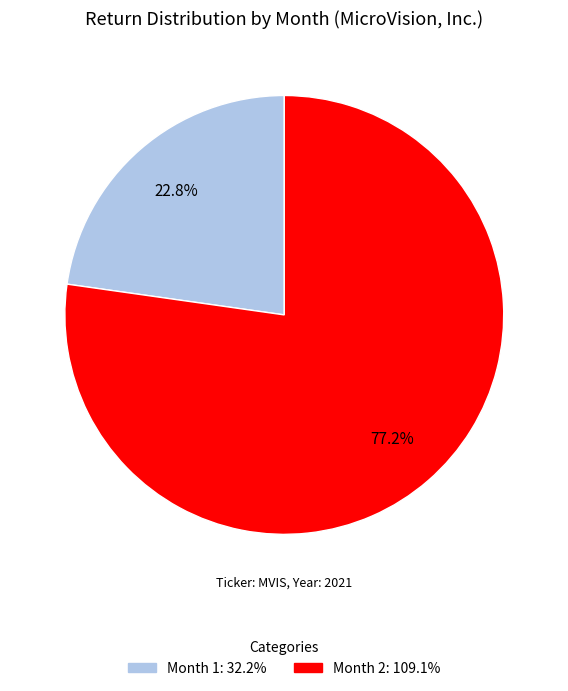

Does any single category account for the majority?

Yes